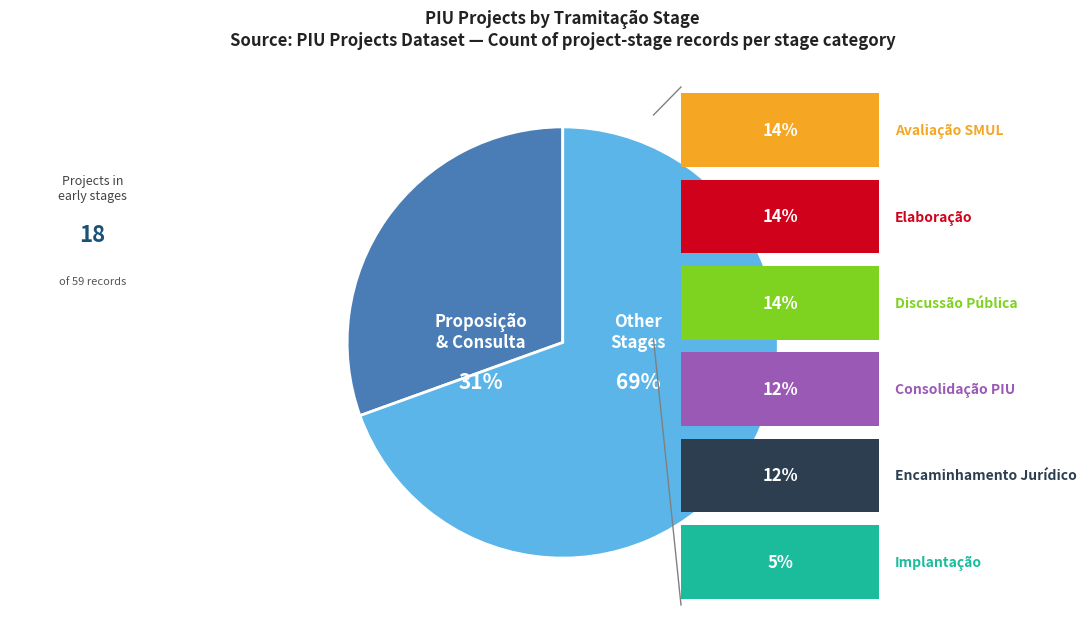

What is the ratio of the value at Discussão Pública to the value at Avaliação SMUL?

1.0